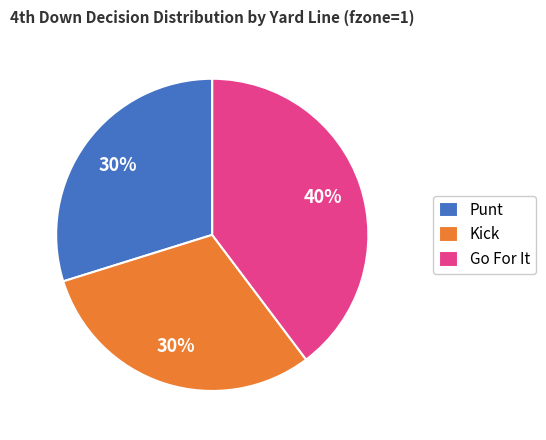

What is the ratio of the value at Kick to the value at Go For It?

0.8